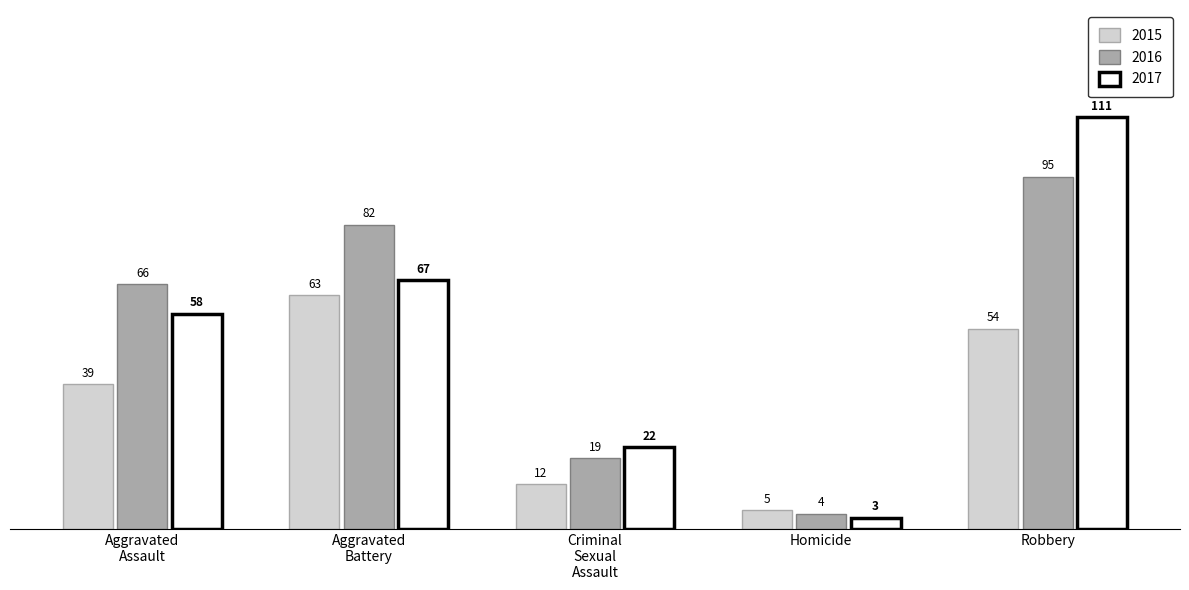

What is the label of the 5th bar from the left?

Robbery